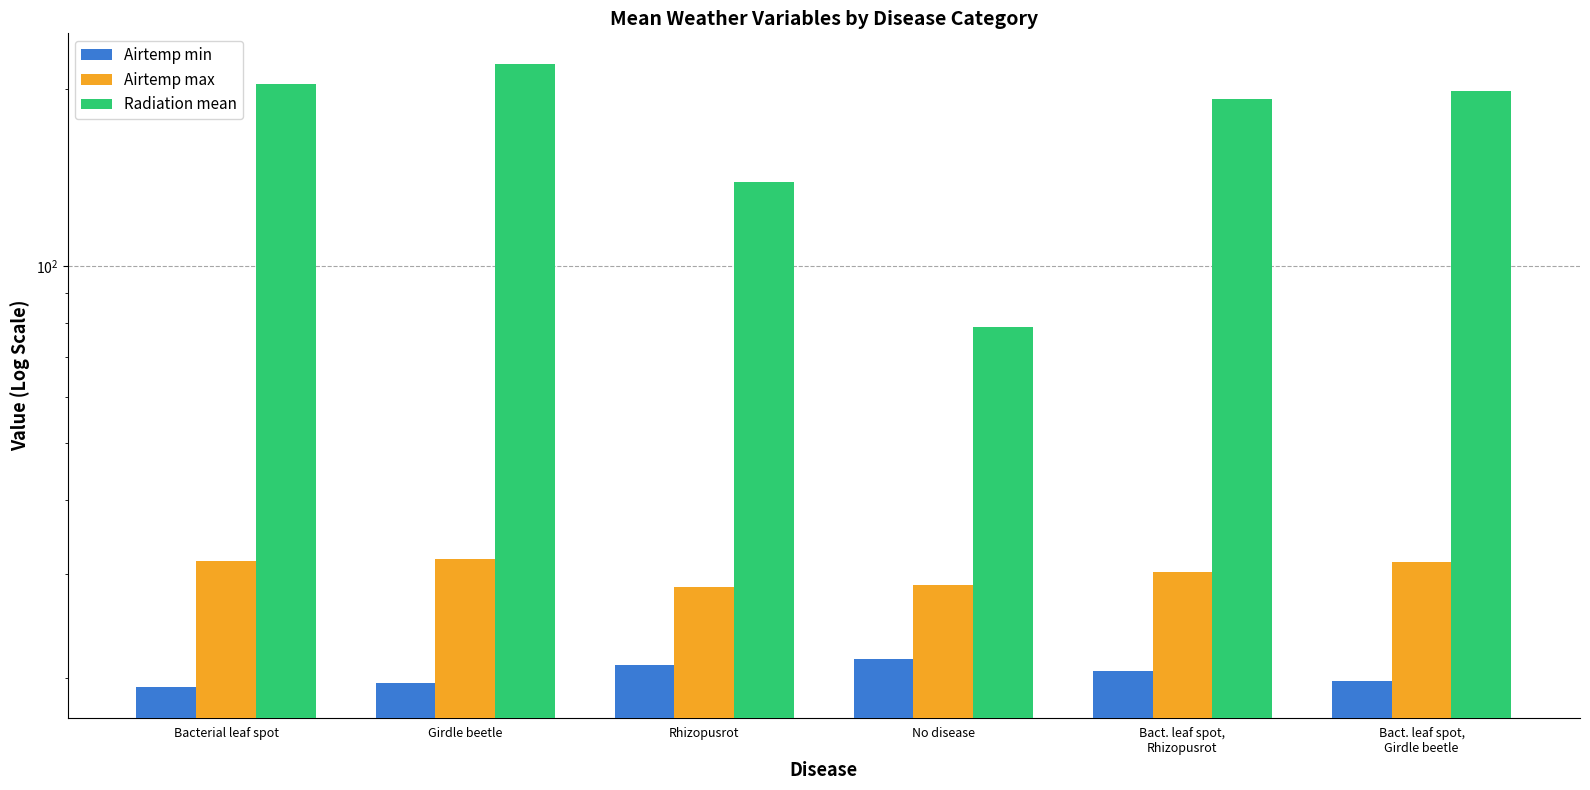

Between Rhizopusrot and Bact. leaf spot,
Girdle beetle, which is larger?

Rhizopusrot